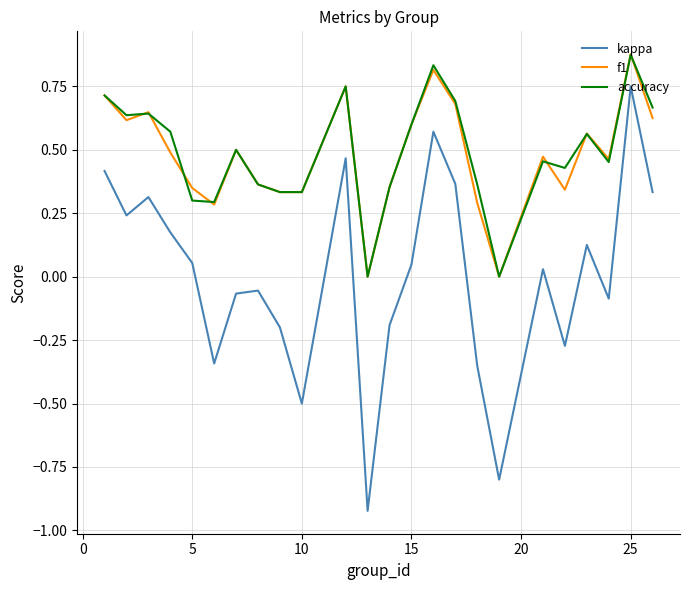

True or false: f1 and kappa cross at least once.

False